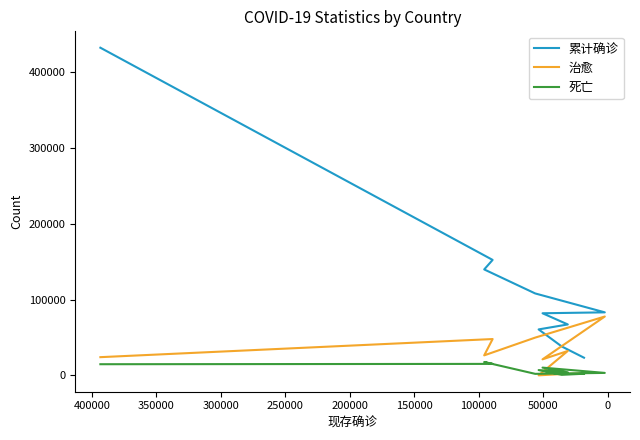

Reading left to right, list all the values displayed in this chart.

累计确诊: 432438	152446	139887	108202	83264	82048	67286	60733	38226	23403
治愈: 24125	48021	26491	49926	77745	21254	32309	135	1846	2872
死亡: 14808	15238	17669	2107	3344	10328	4110	7097	812	2240